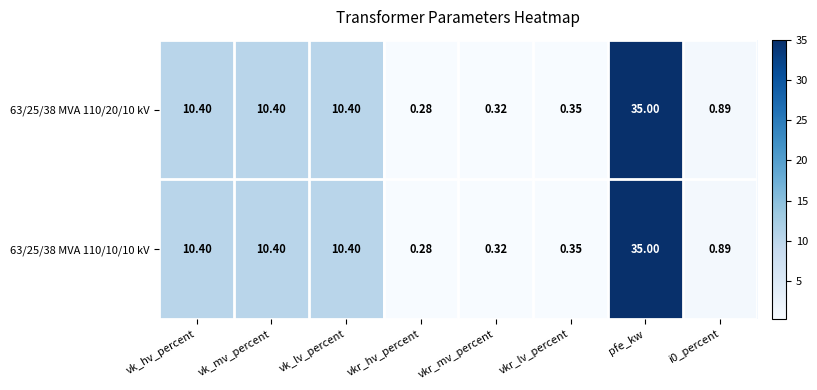

At which category does the chart reach its peak across all series?

pfe_kw